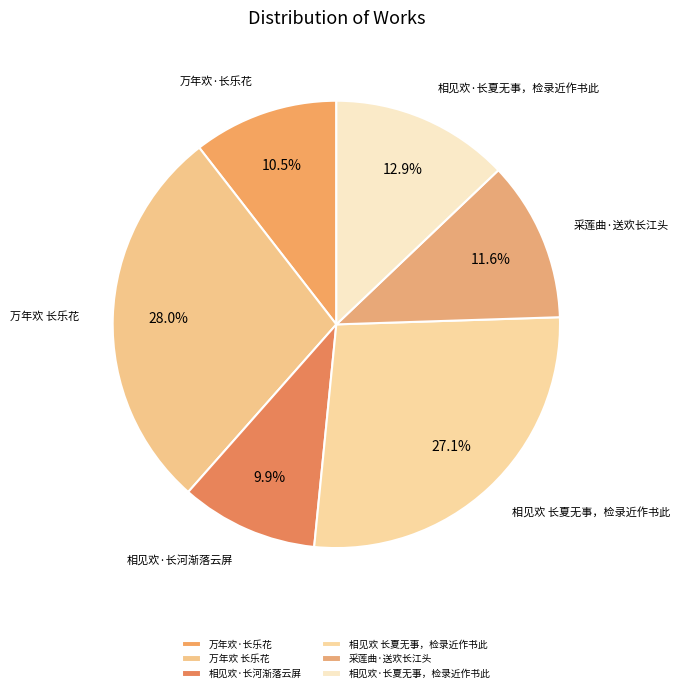

Rank the categories by value from highest to lowest.

万年欢 长乐花, 相见欢 长夏无事，检录近作书此, 相见欢·长夏无事，检录近作书此, 采莲曲·送欢长江头, 万年欢·长乐花, 相见欢·长河渐落云屏